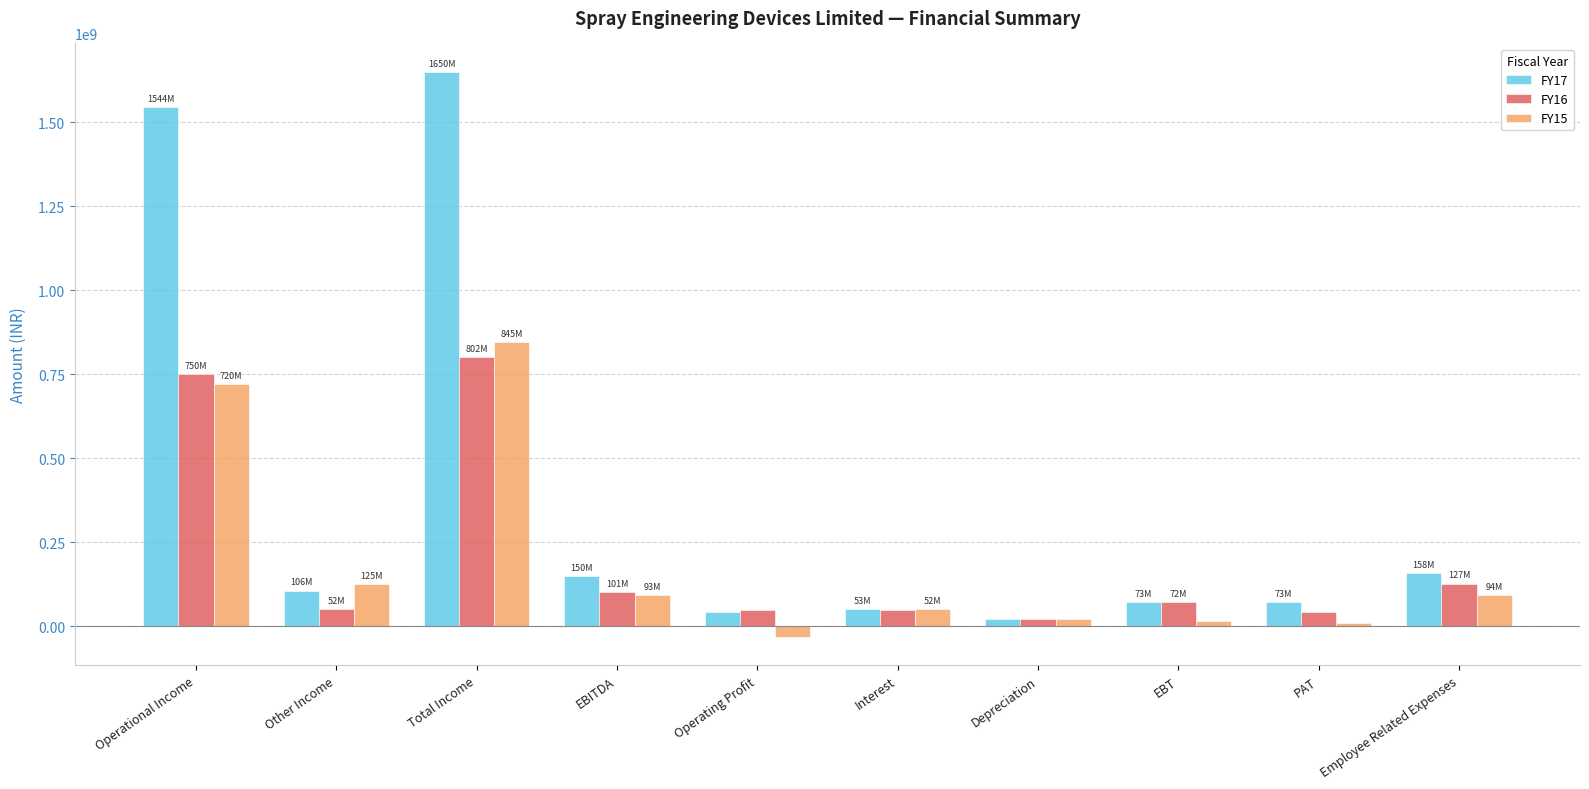

What is the difference between the highest and lowest values at EBITDA?

56951177